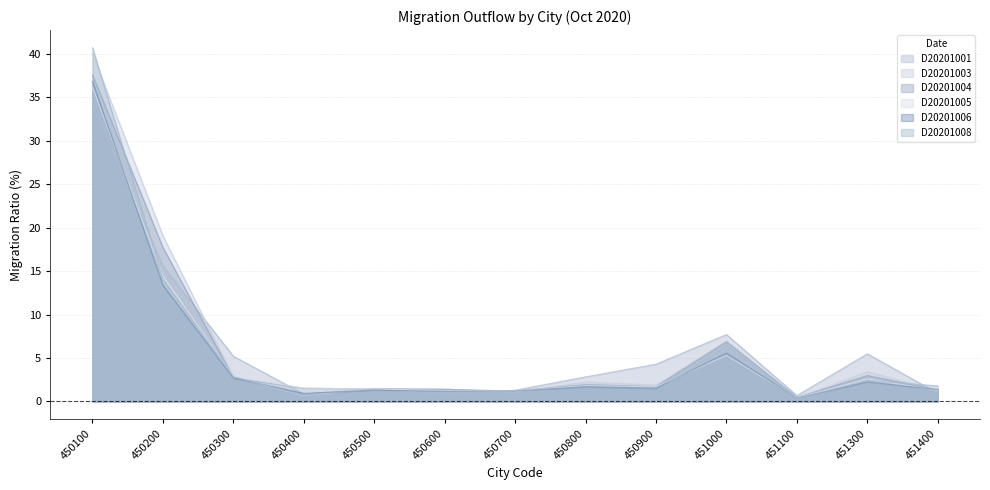

How many lines are shown in the chart?

6